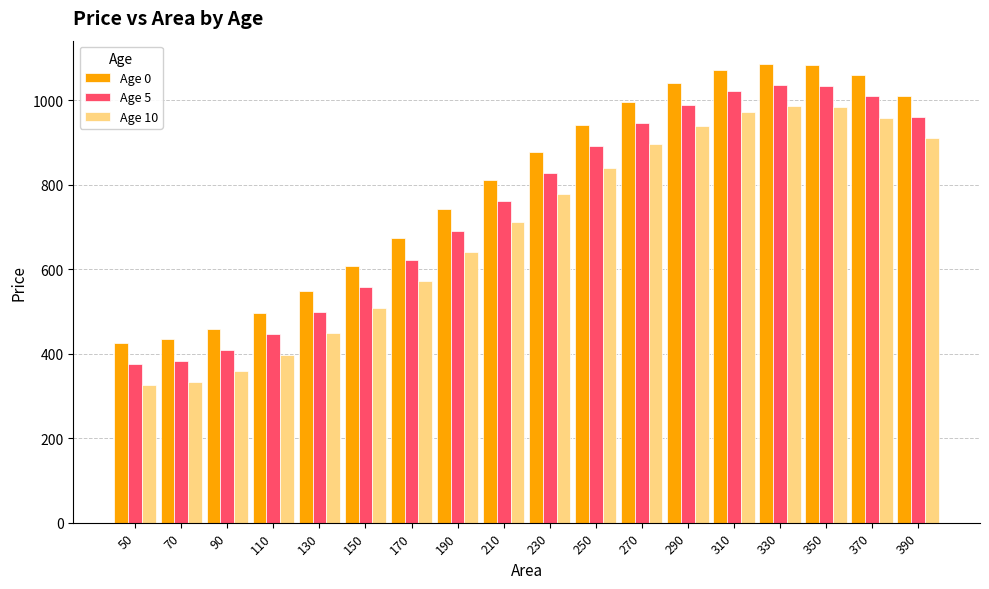

The value of Age 0 at 110 is 497.3. True or false?

True